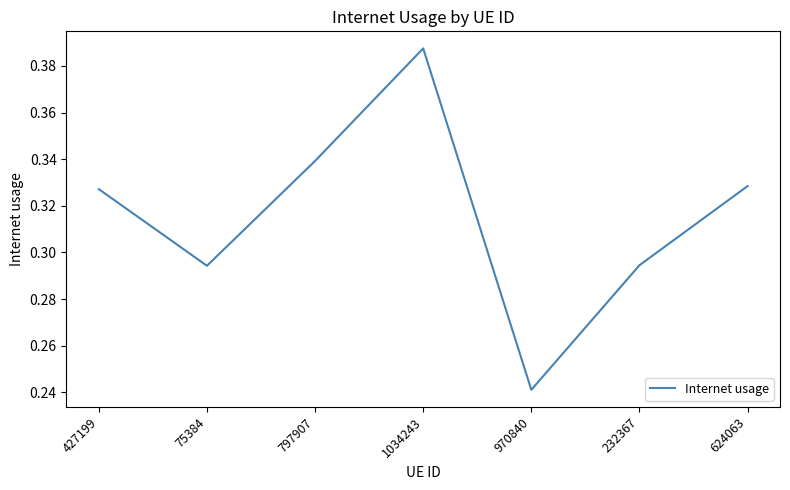

How many interior local valleys (lower than both neighbors) does the data have?

2